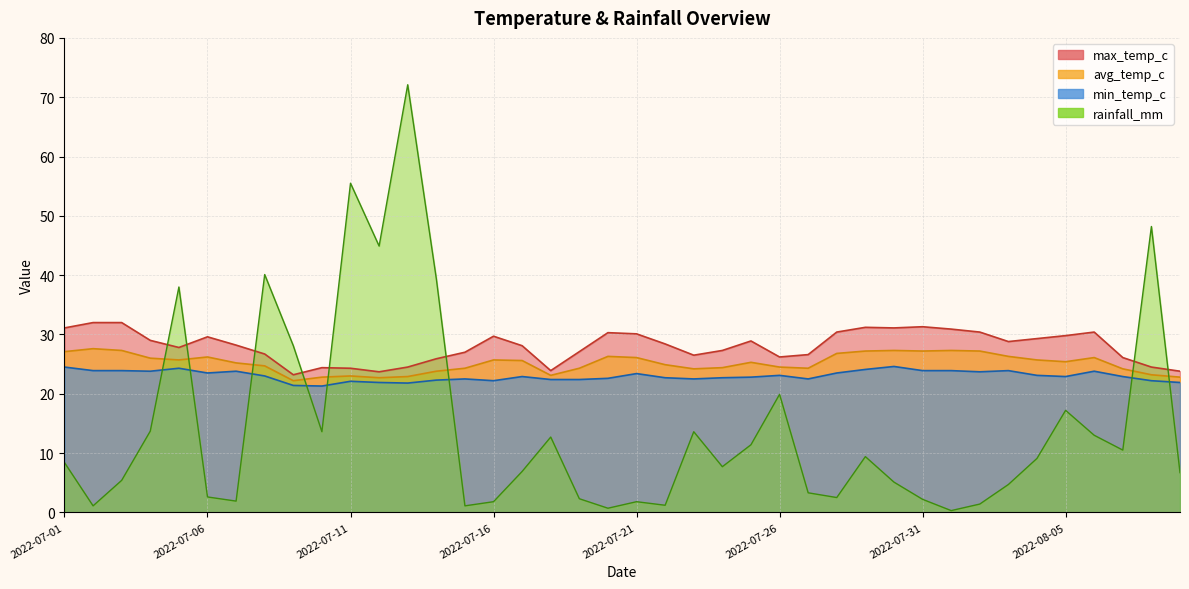

The min_temp_c series shows 11.1 at 2022-07-15. True or false?

False